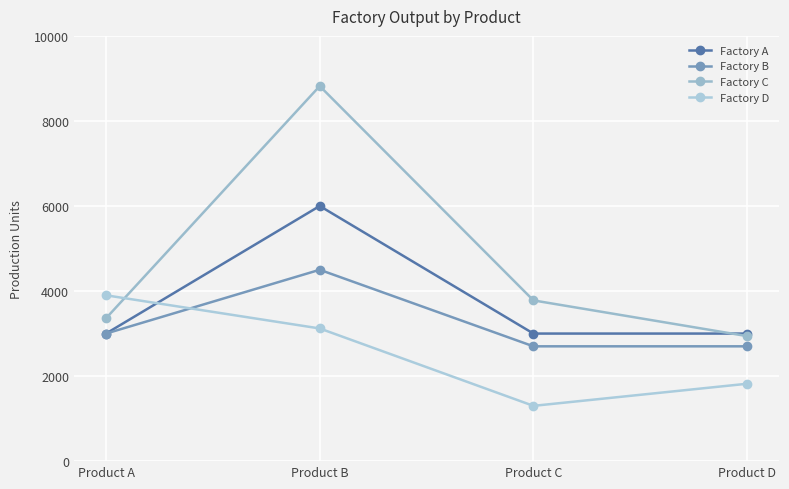

At how many categories does at least one series exceed 6302?

1